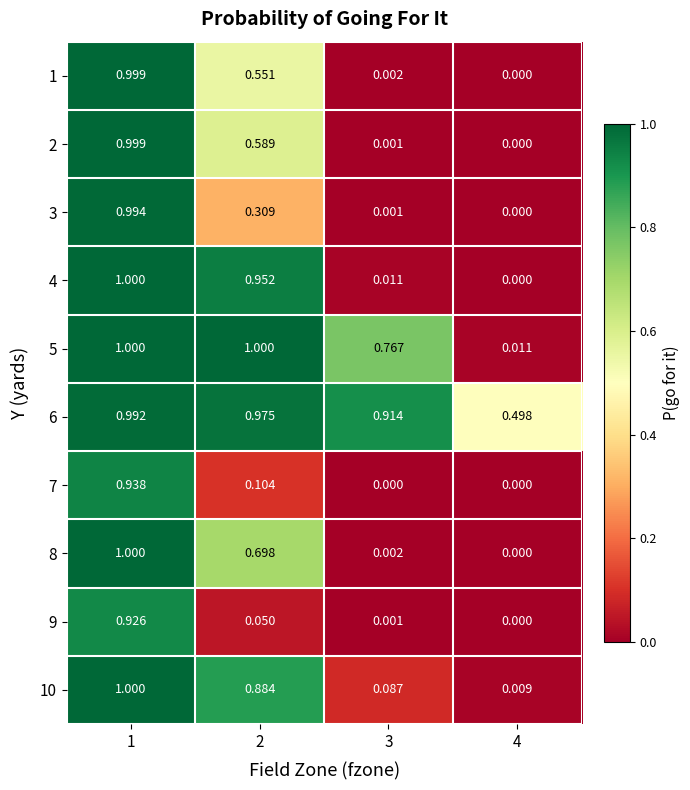

At how many categories does at least one series exceed 0?

4